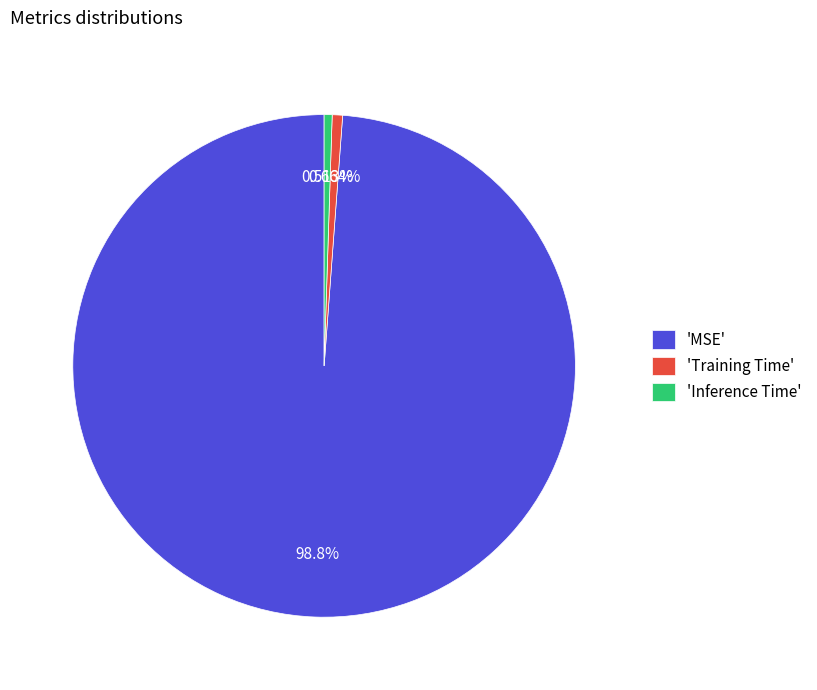

Count the number of slices in the pie.

3